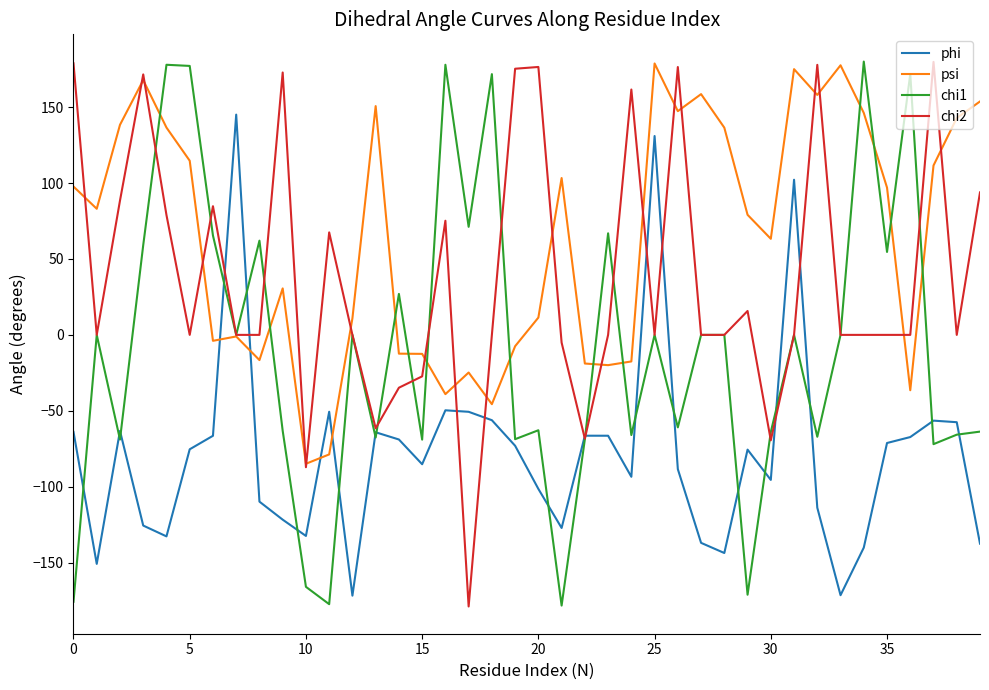

What is the smallest value displayed?

-178.8